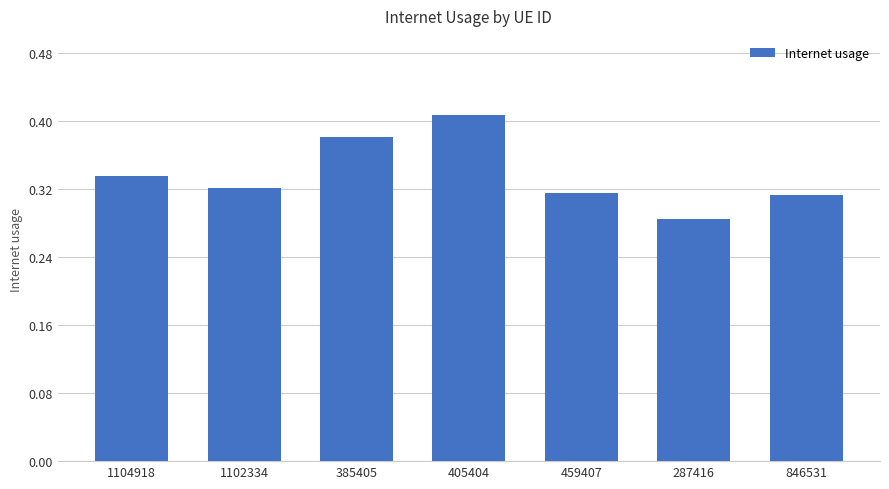

Which label corresponds to the smallest value in the chart?

287416